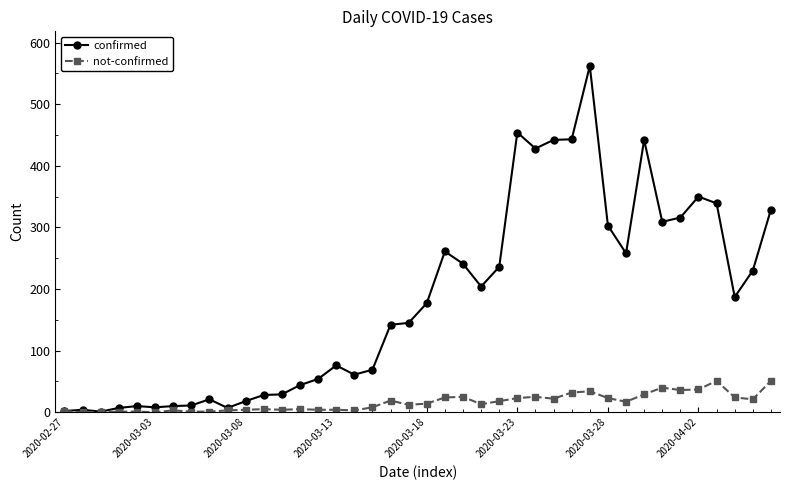

Which series has the largest total across all categories?

confirmed